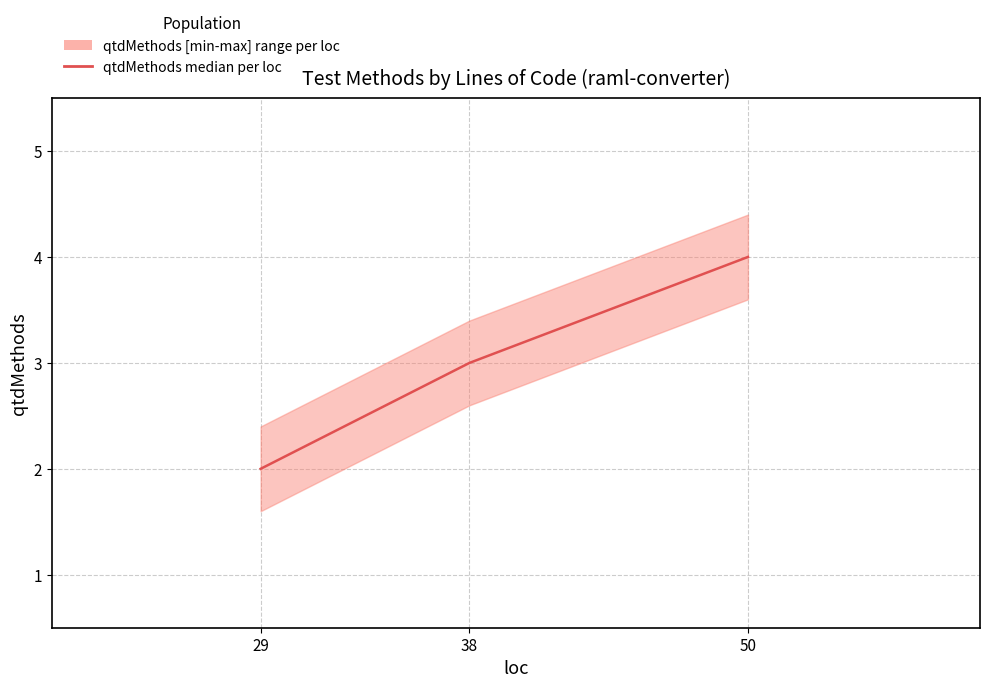

Reading right to left, what are all the values shown in this chart?

50=4	38=3	29=2